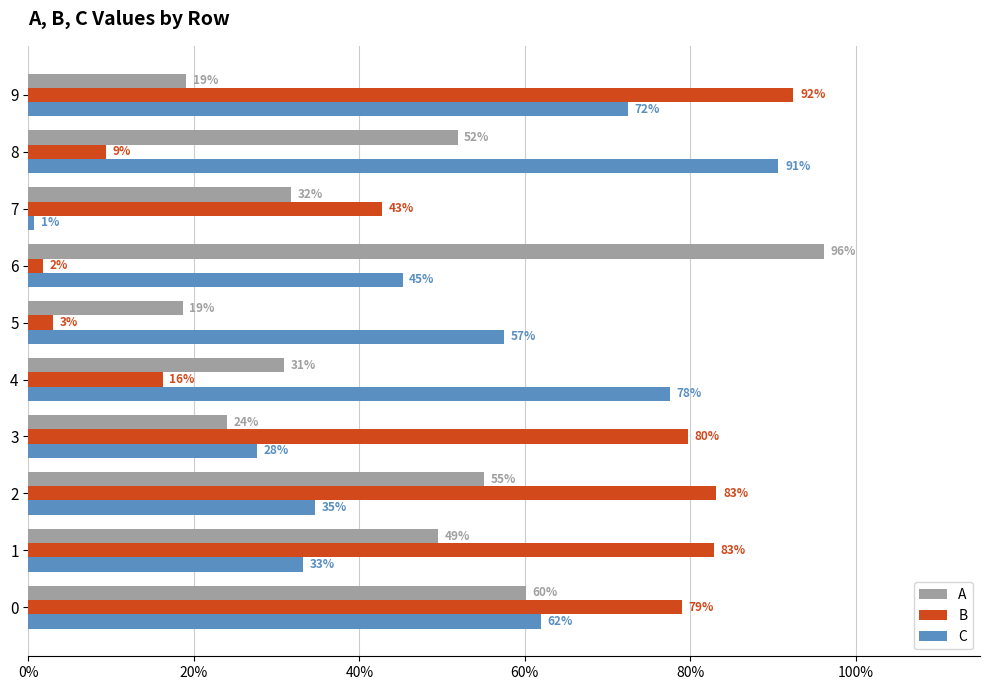

The value of C at 7 is 0.0. True or false?

False